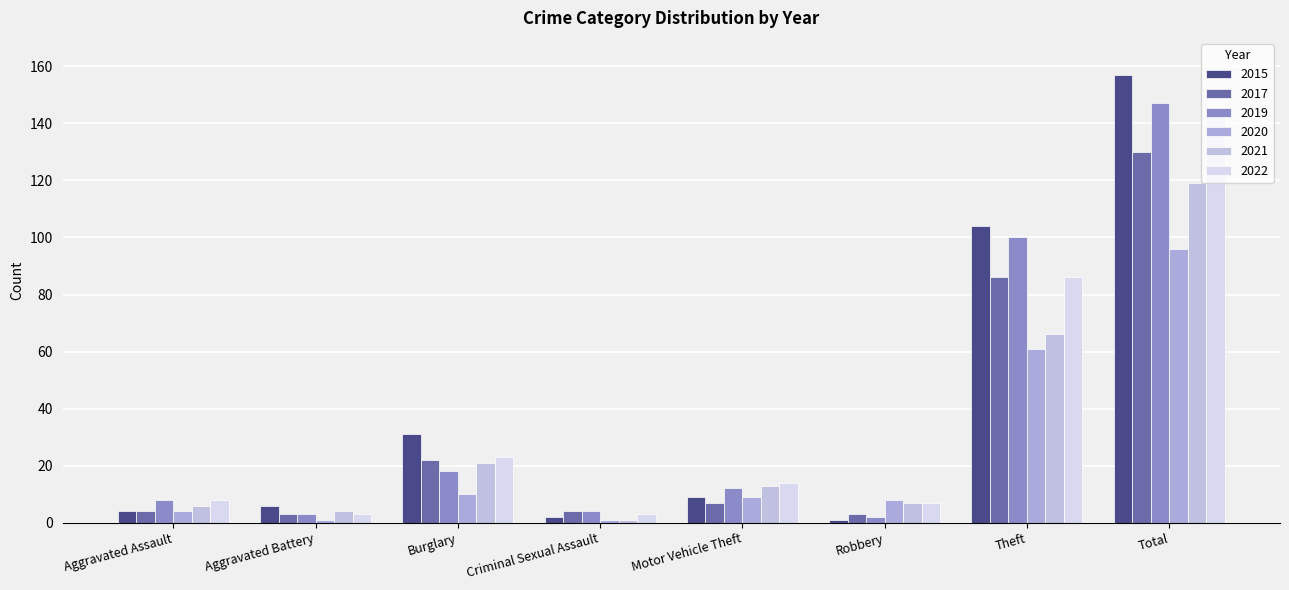

Reading left to right, list all the values displayed in this chart.

2015: 4	6	31	2	9	1	104	157
2017: 4	3	22	4	7	3	86	130
2019: 8	3	18	4	12	2	100	147
2020: 4	1	10	1	9	8	61	96
2021: 6	4	21	1	13	7	66	119
2022: 8	3	23	3	14	7	86	145